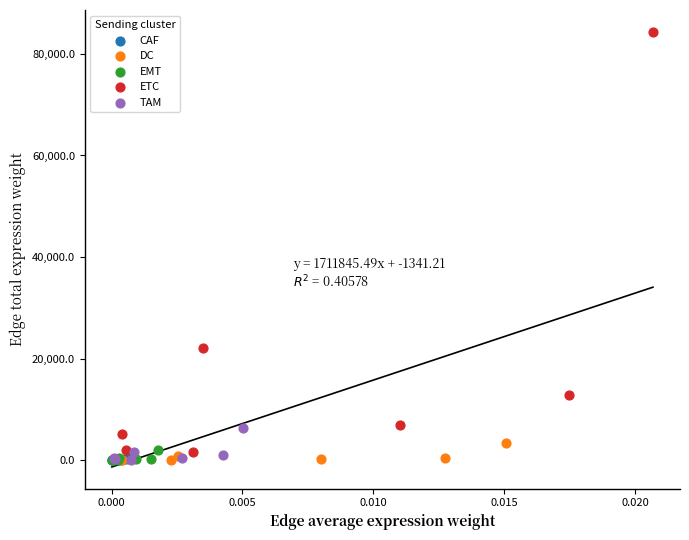

Which series has the largest Y range (max minus min)?

ETC